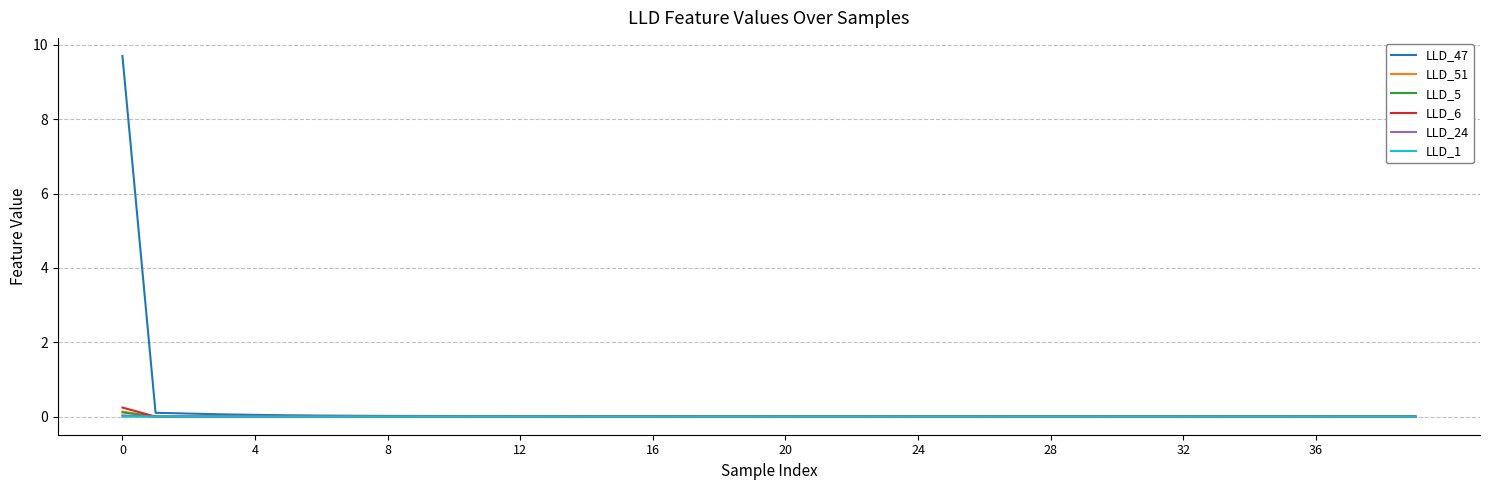

Which series has the widest spread of values?

LLD_47